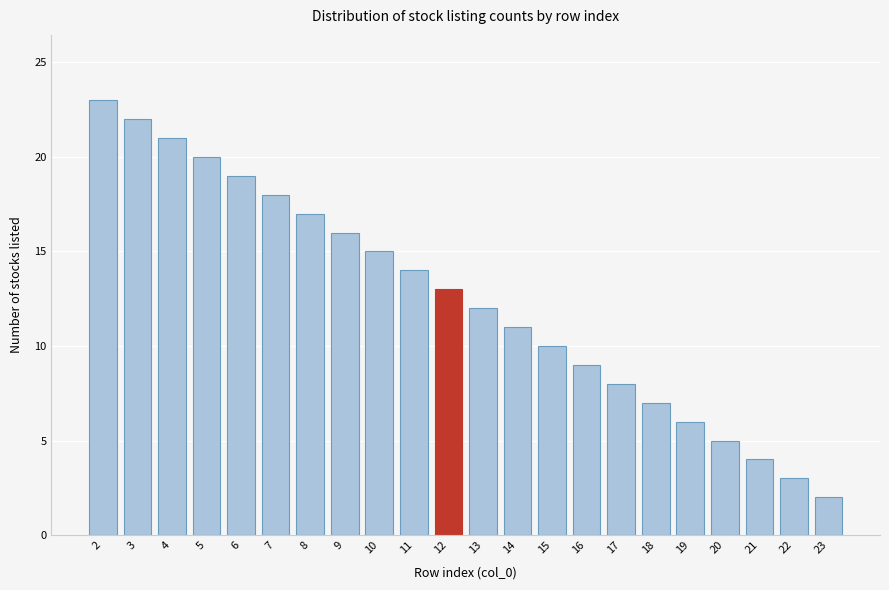

Reading left to right, transcribe all the data shown in this chart.

23	22	21	20	19	18	17	16	15	14	13	12	11	10	9	8	7	6	5	4	3	2